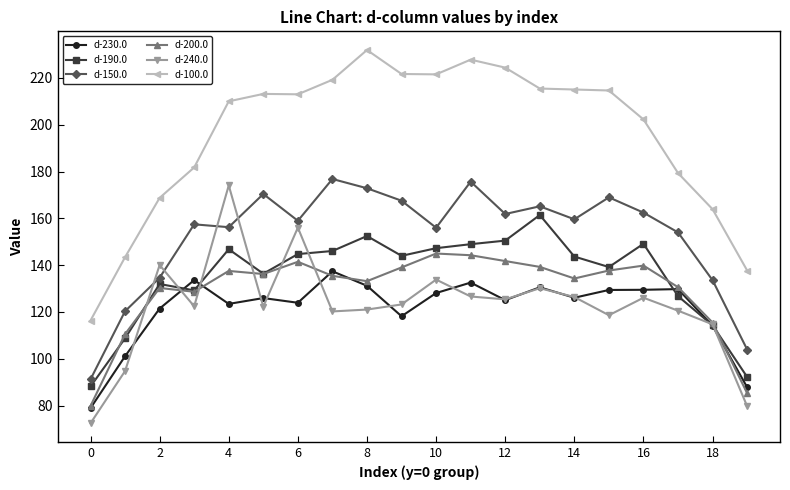

True or false: d-200.0 and d-100.0 intersect in this chart.

False